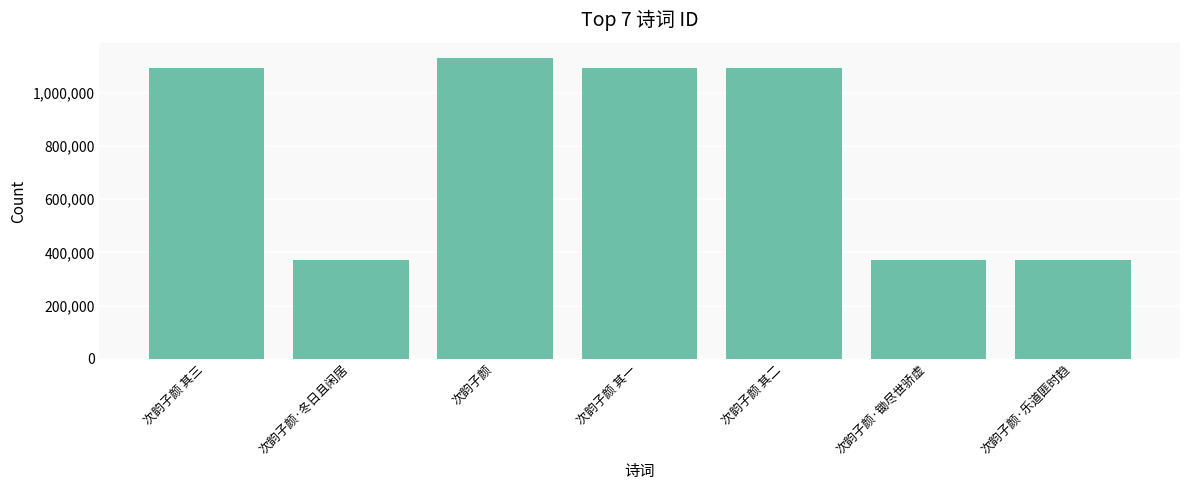

Does the chart contain stacked bars?

No